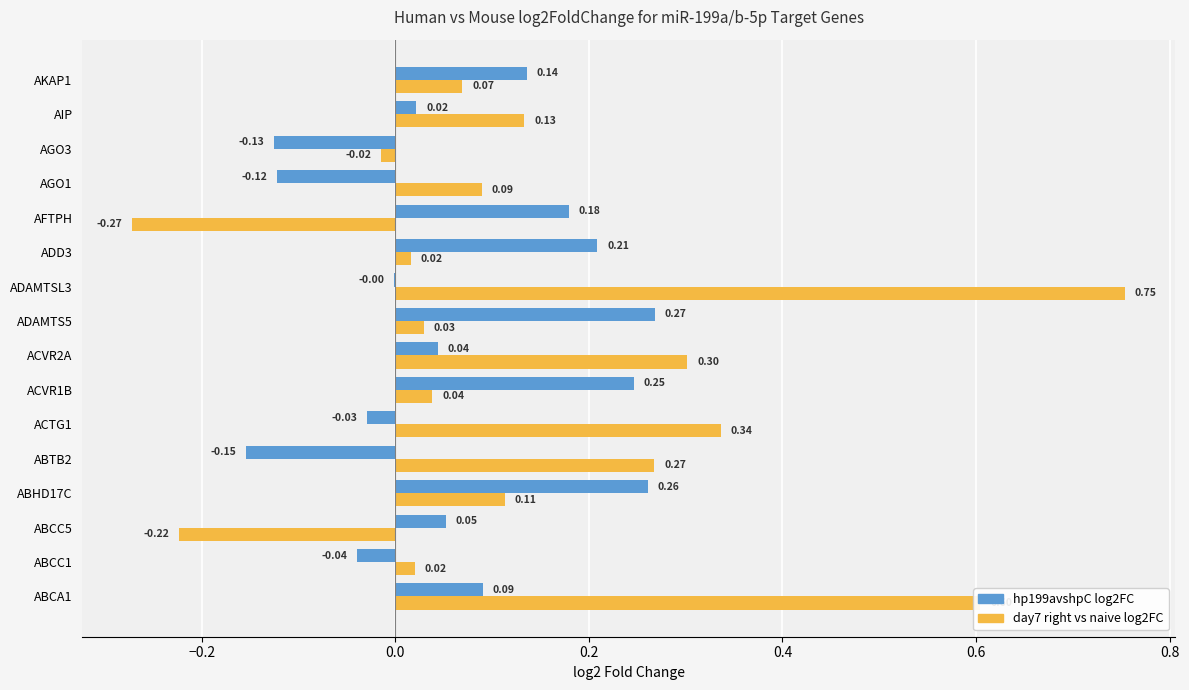

At which category is the sum across all series the highest?

ADAMTSL3